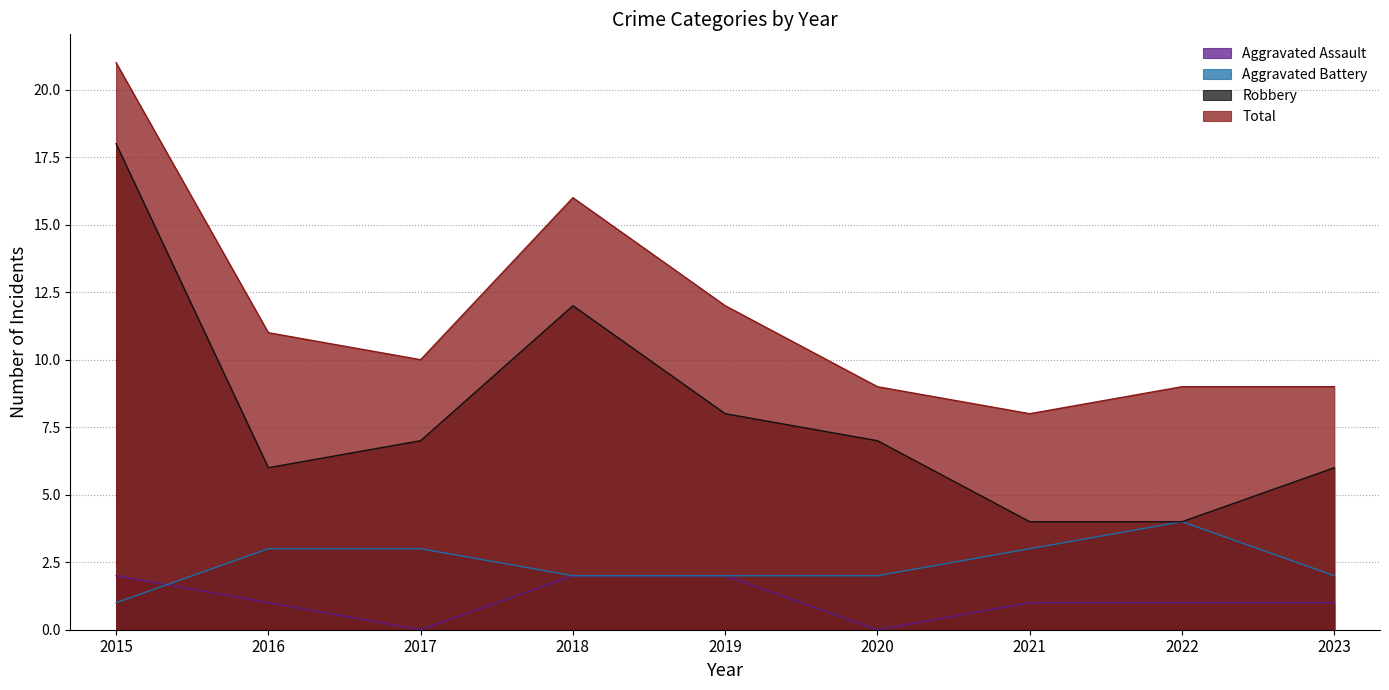

At which label is Aggravated Battery closest to 2?

2018